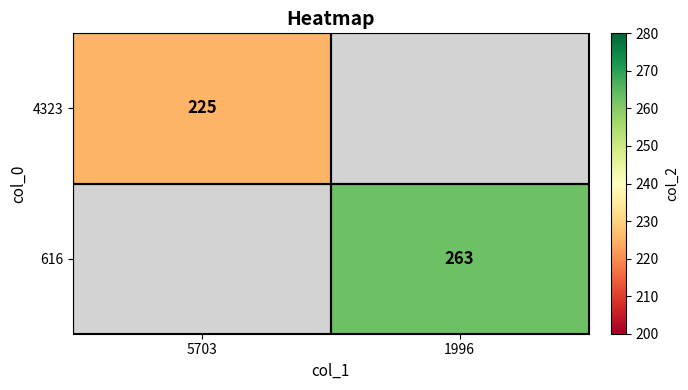

Count the number of data series in this chart.

2